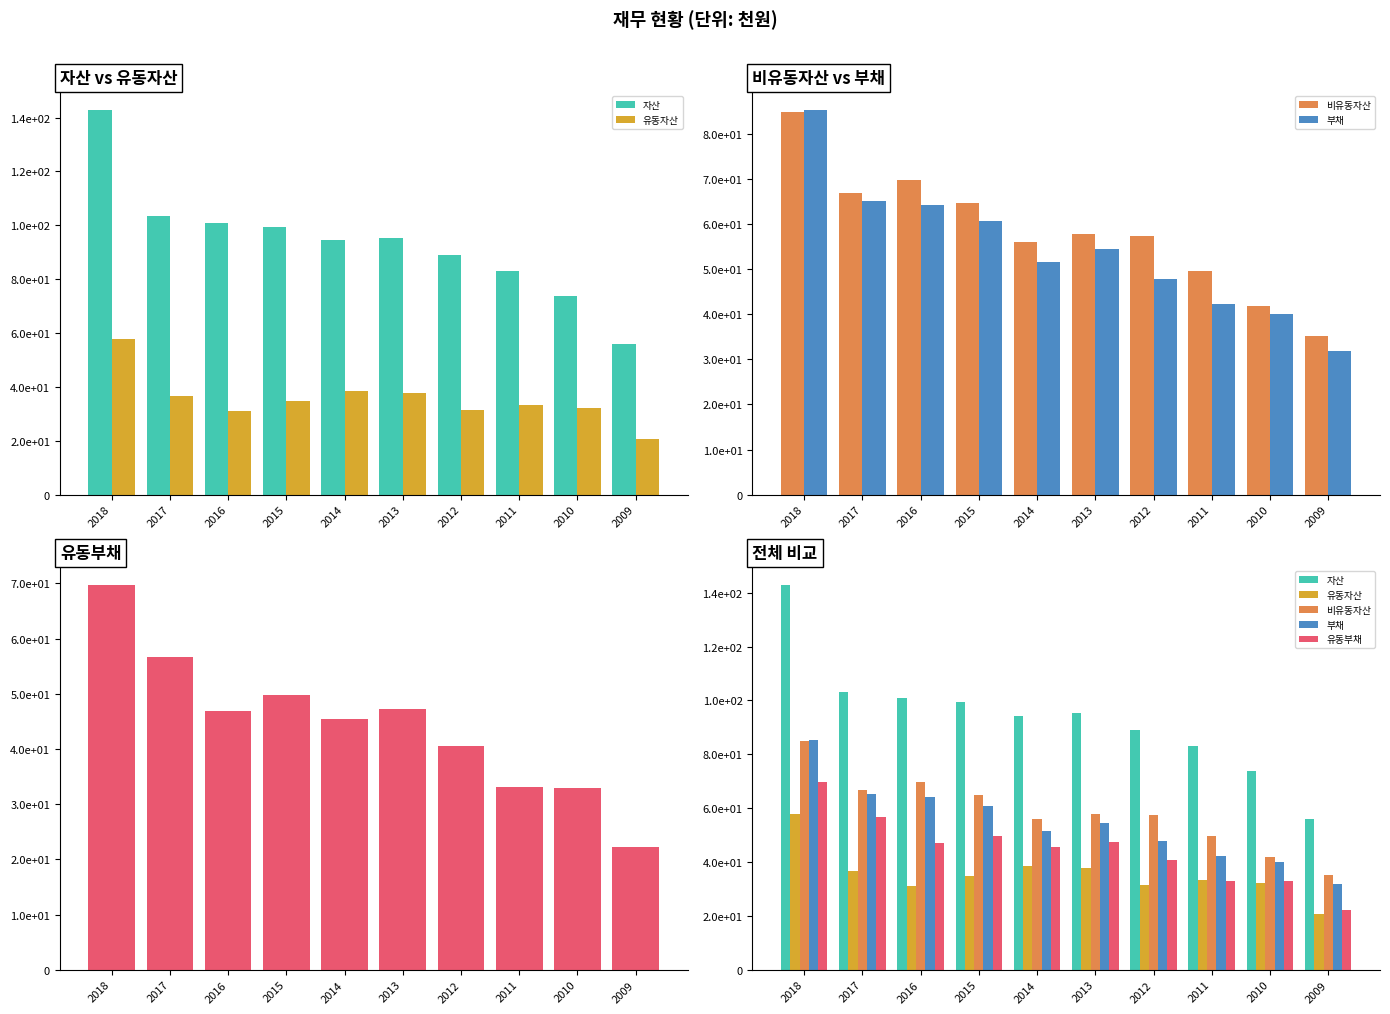

Which series has the widest spread of values?

자산